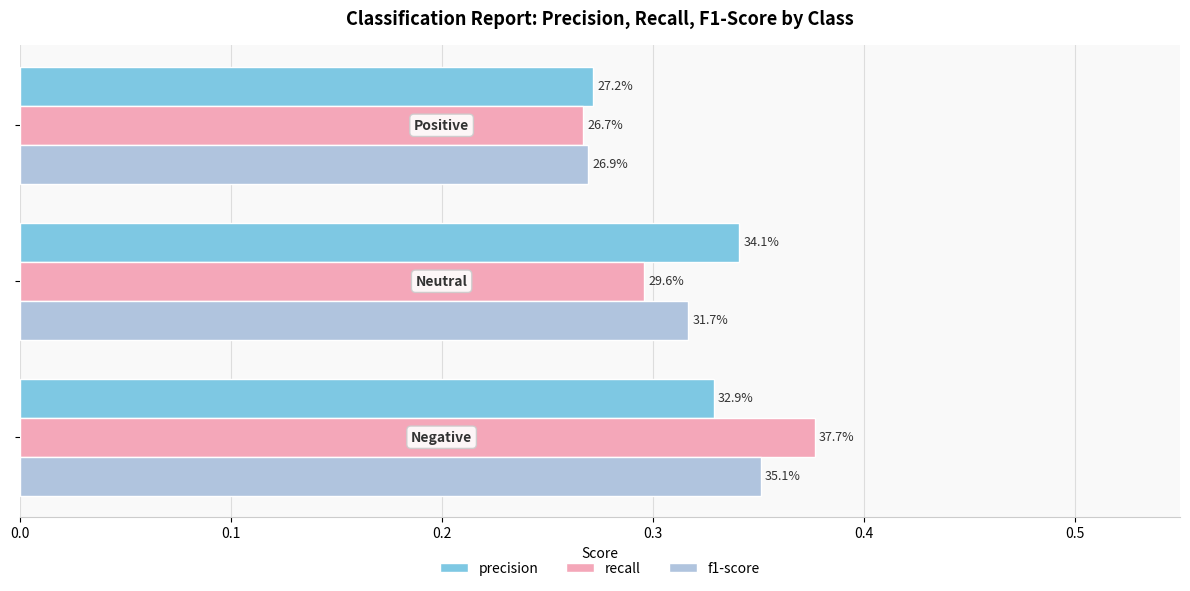

What is the difference between the maximum and minimum values in the precision series?

0.1